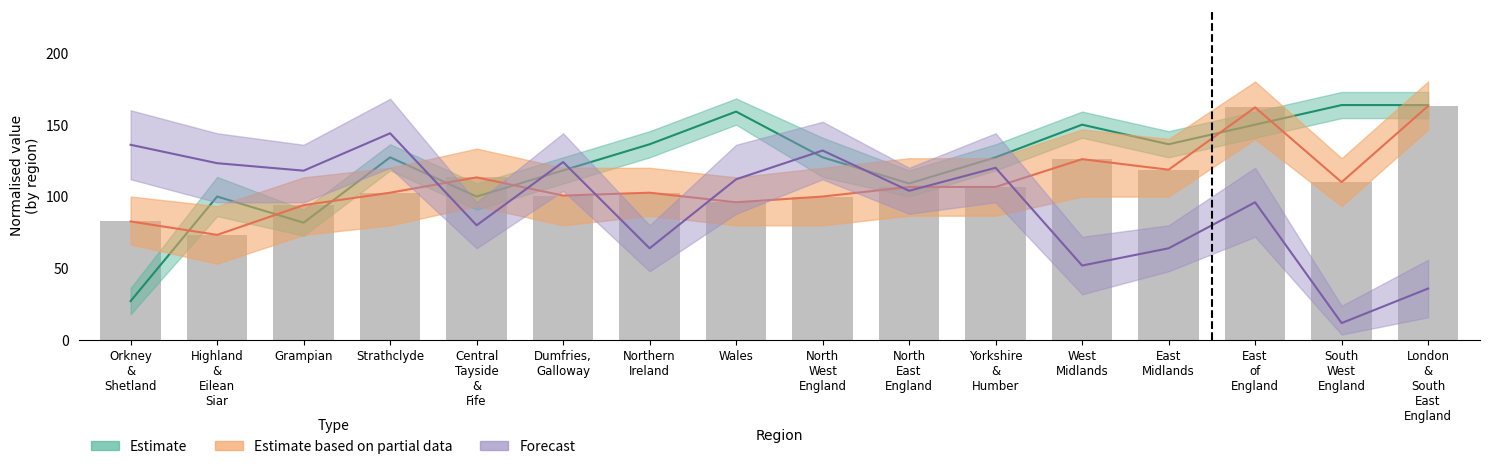

What is the label of the 3rd bar from the right?

East
of
England